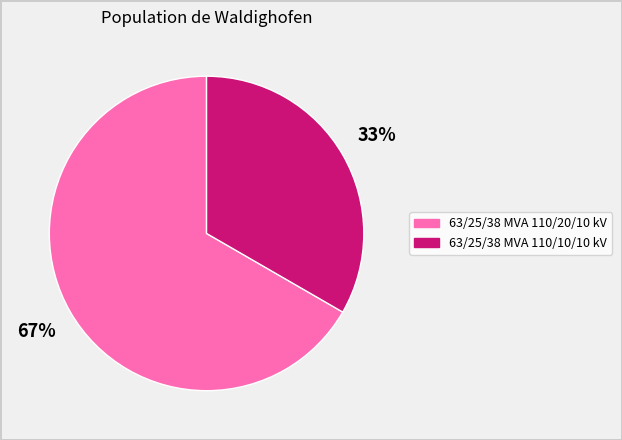

Is there any slice that represents more than half of the pie?

Yes